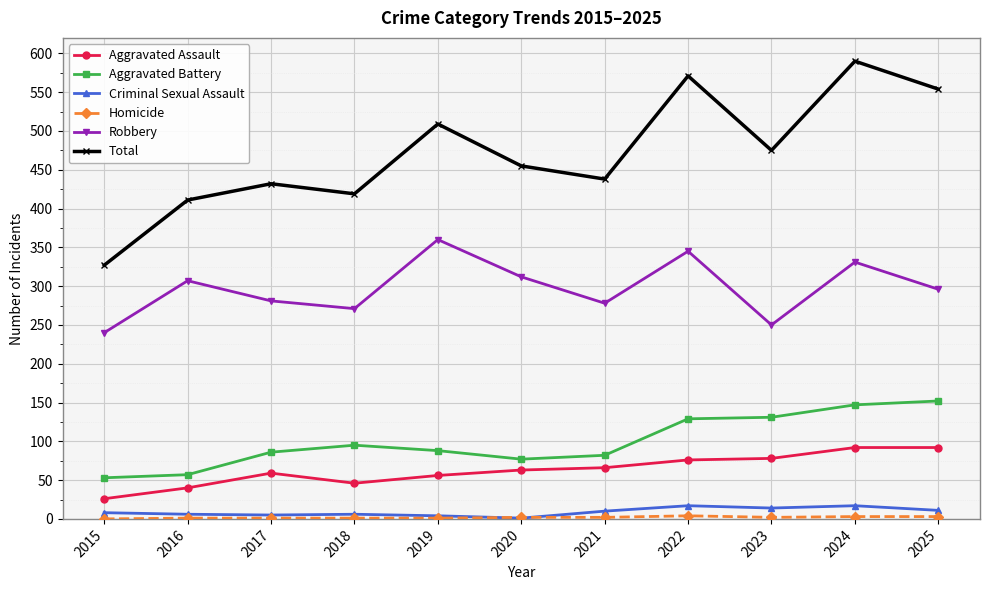

Which series has the largest total across all categories?

Total